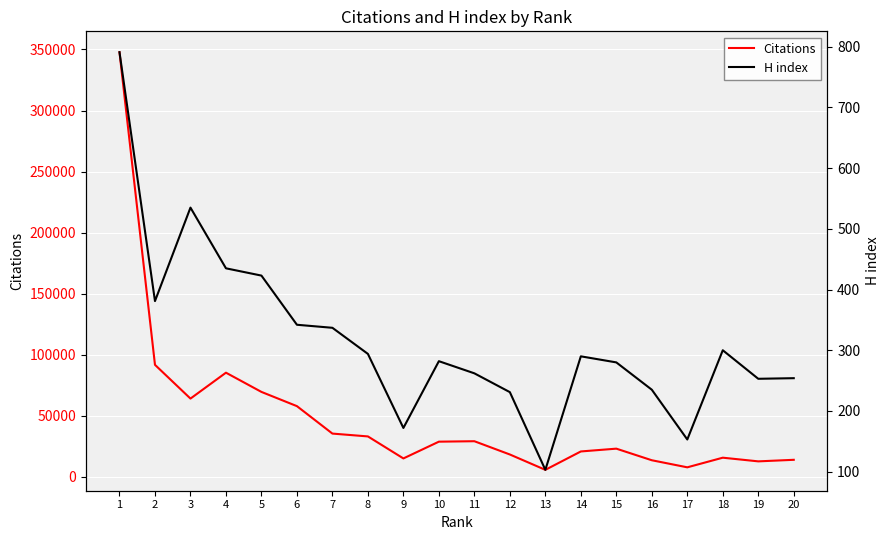

What is the average value of the H index series?

318